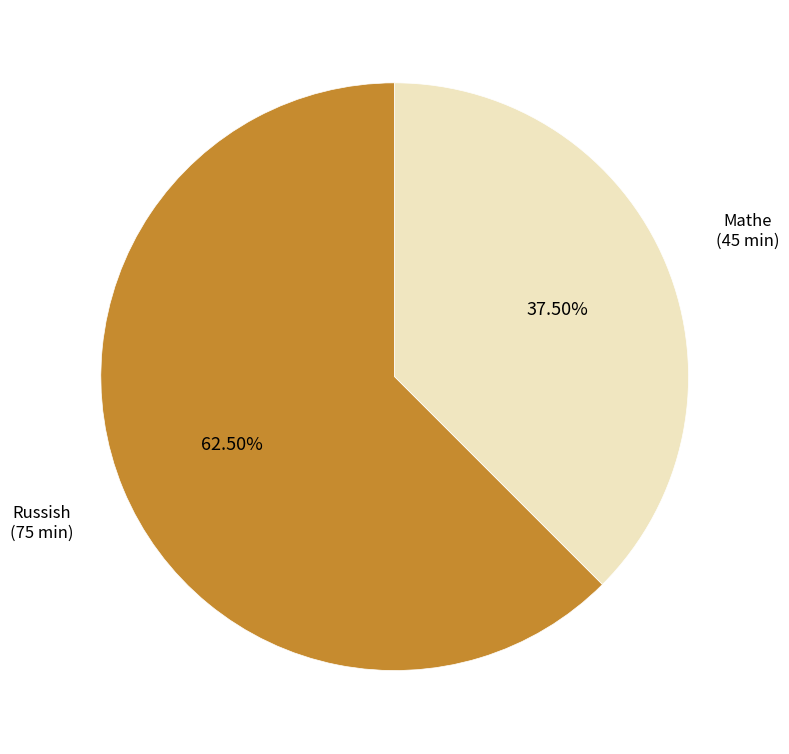

What is the smallest slice in the pie chart?

Mathe